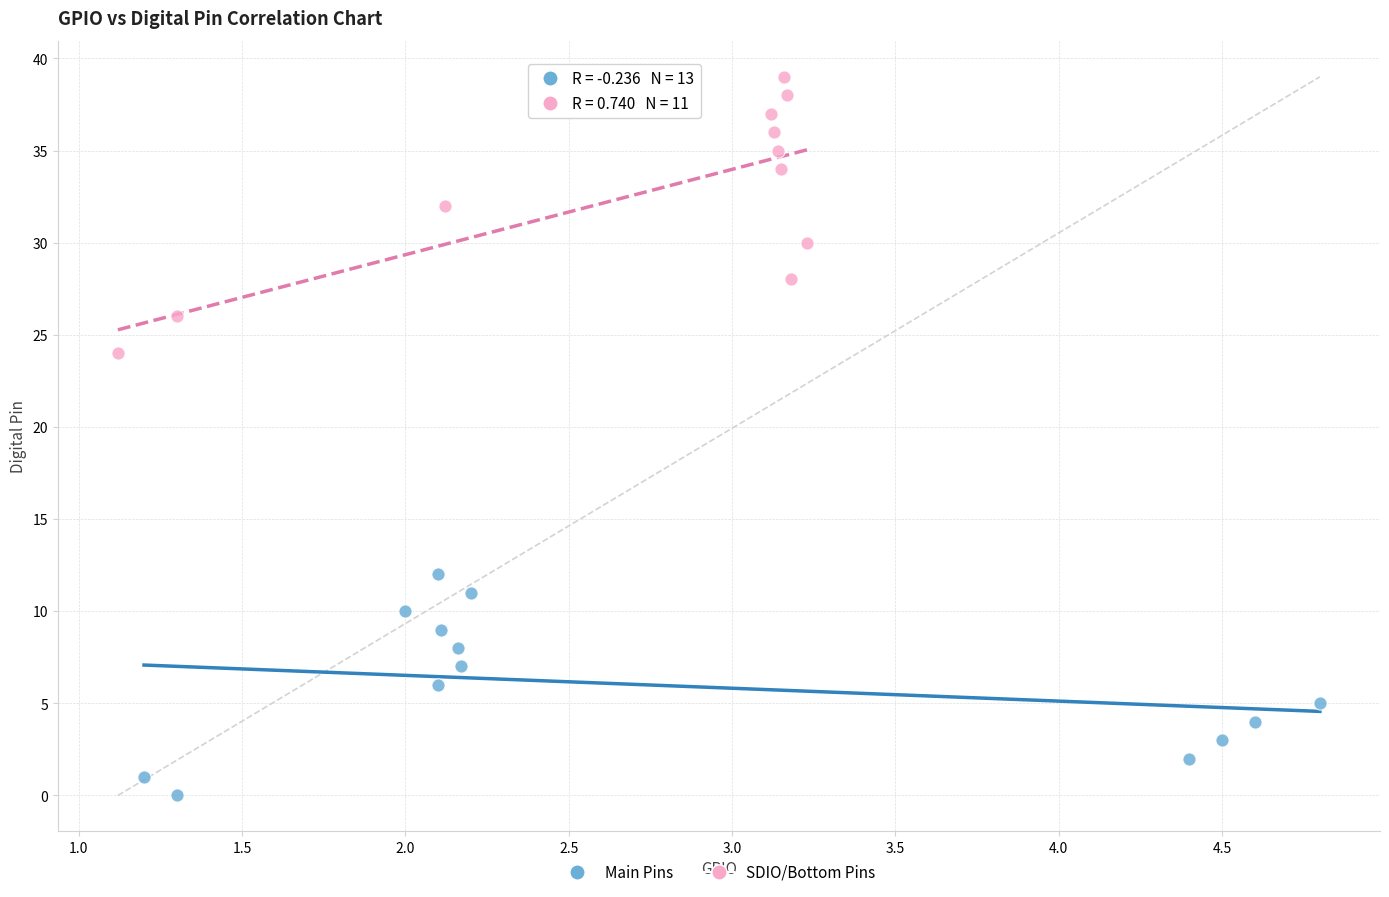

Which series has the largest Y range (max minus min)?

SDIO/Bottom Pins